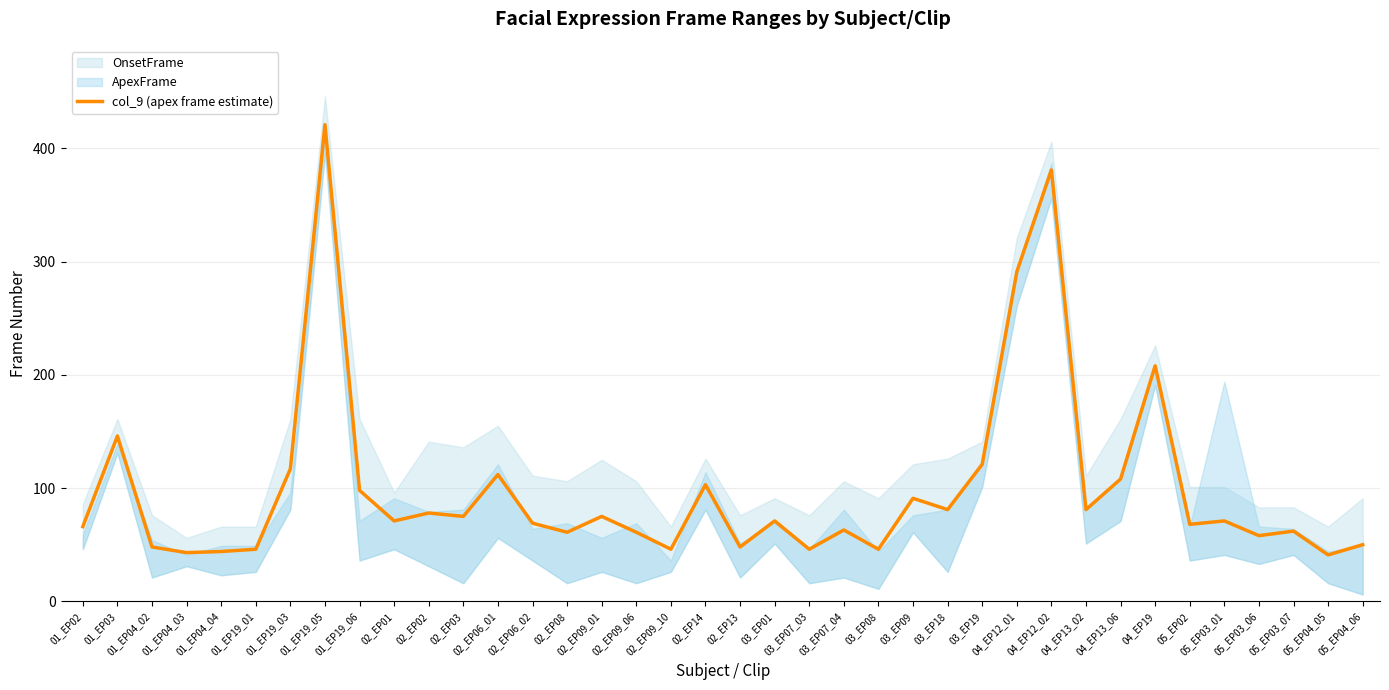

What is the average value?

99